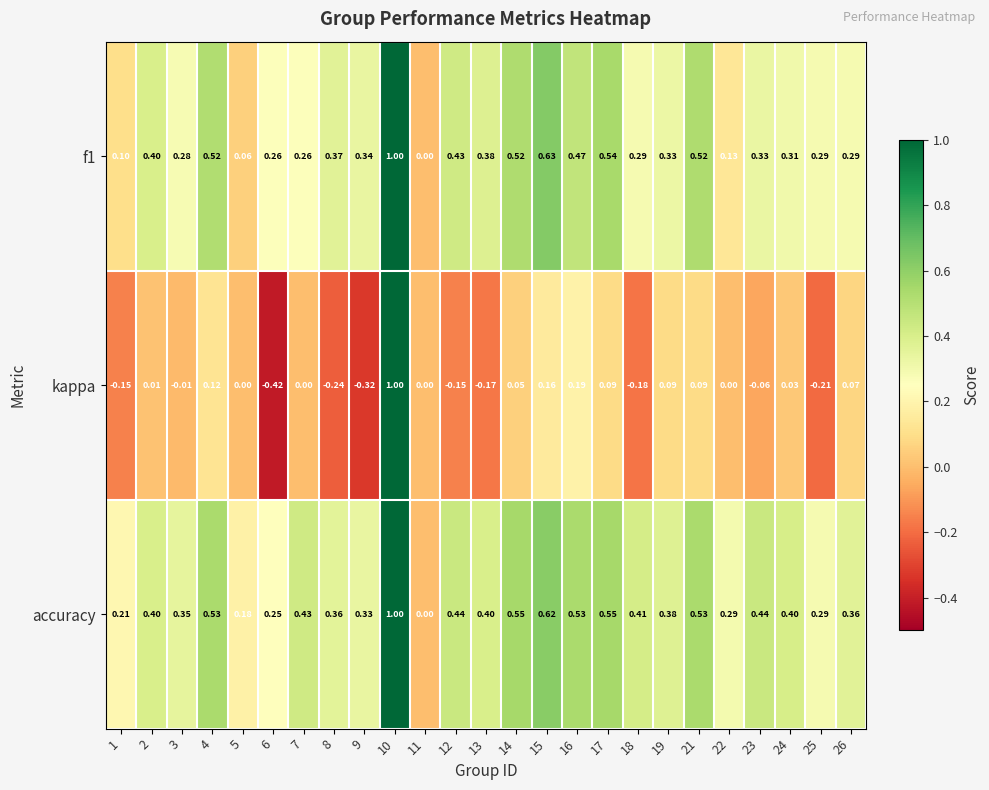

Between 25 and 26, which series saw the biggest shift?

kappa